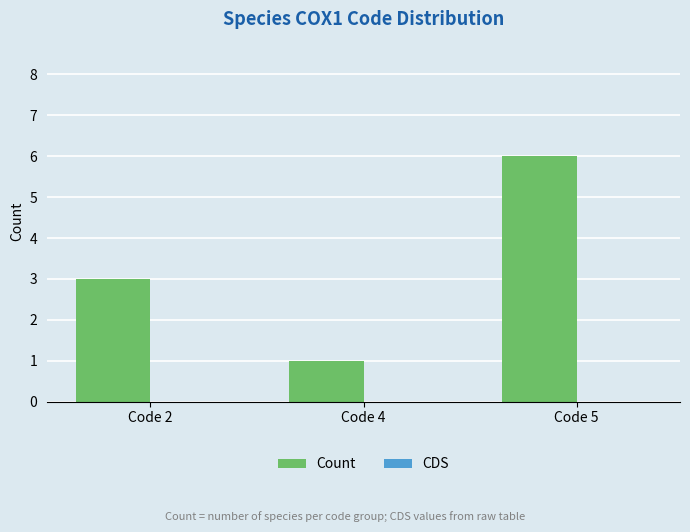

List the labels in order of value, smallest first.

Code 4, Code 2, Code 5